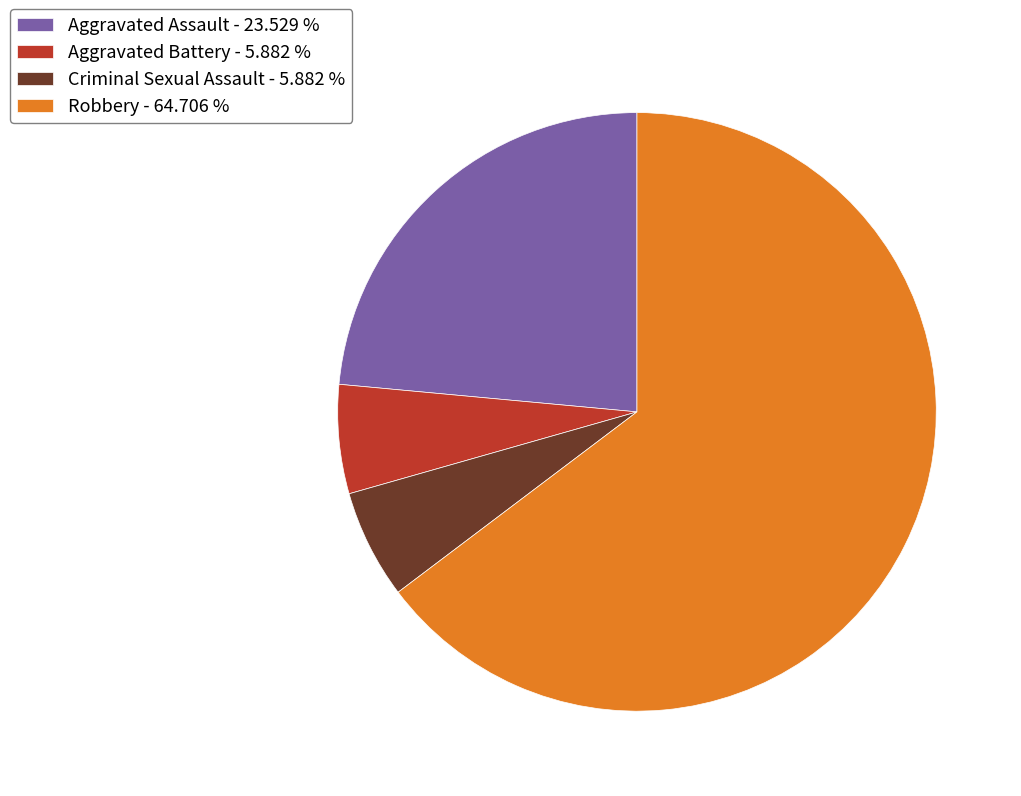

What is the largest slice in the pie chart?

Robbery